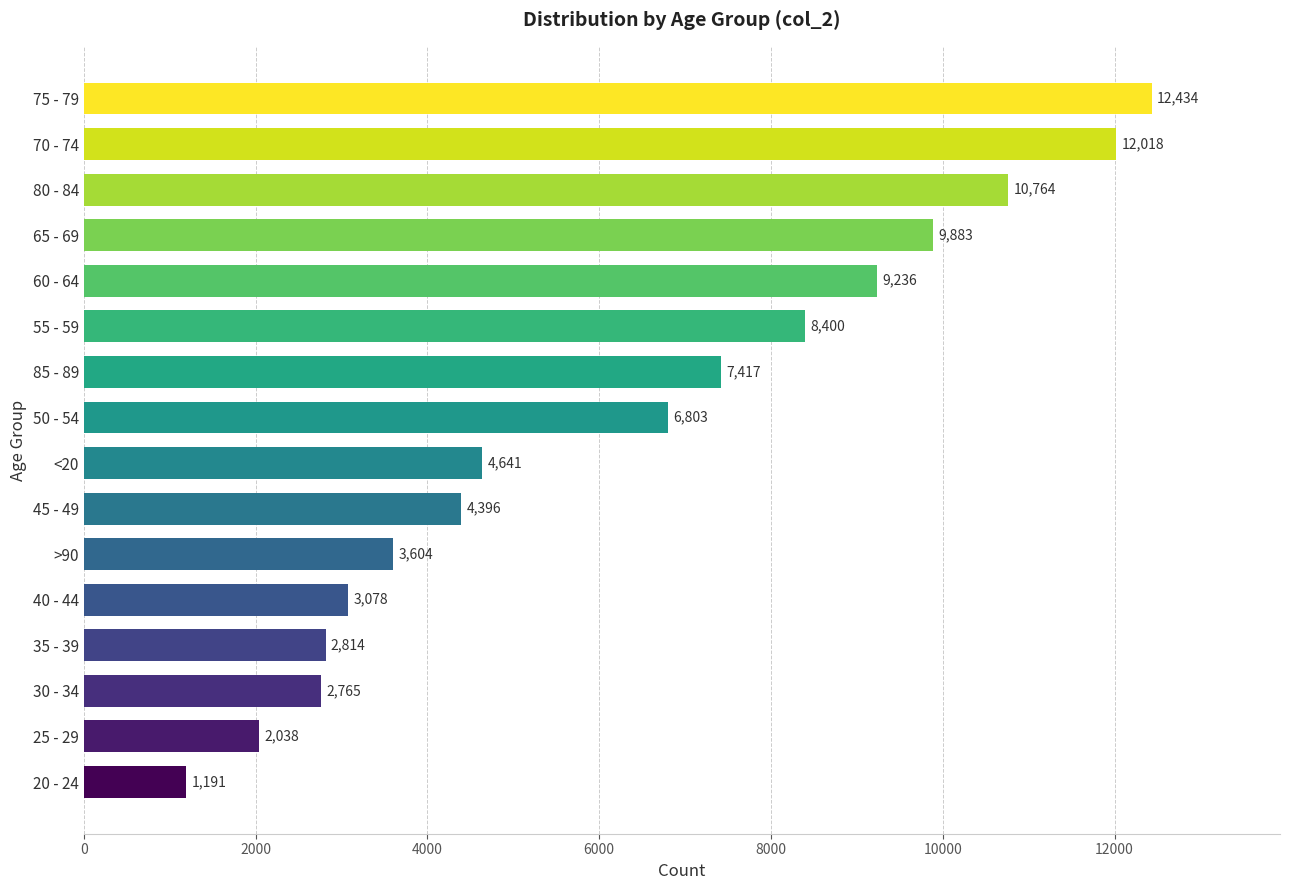

What is the average value?

6343